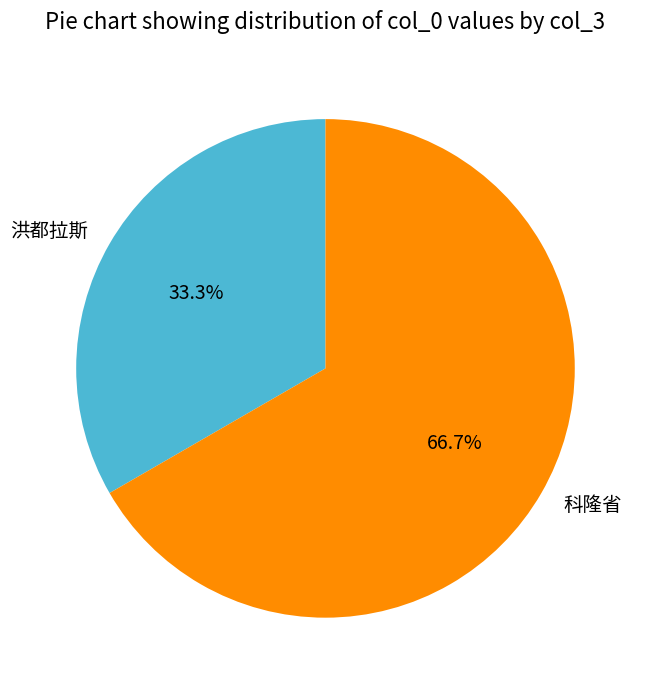

Is it true that 科隆省 is 67% of the pie?

True